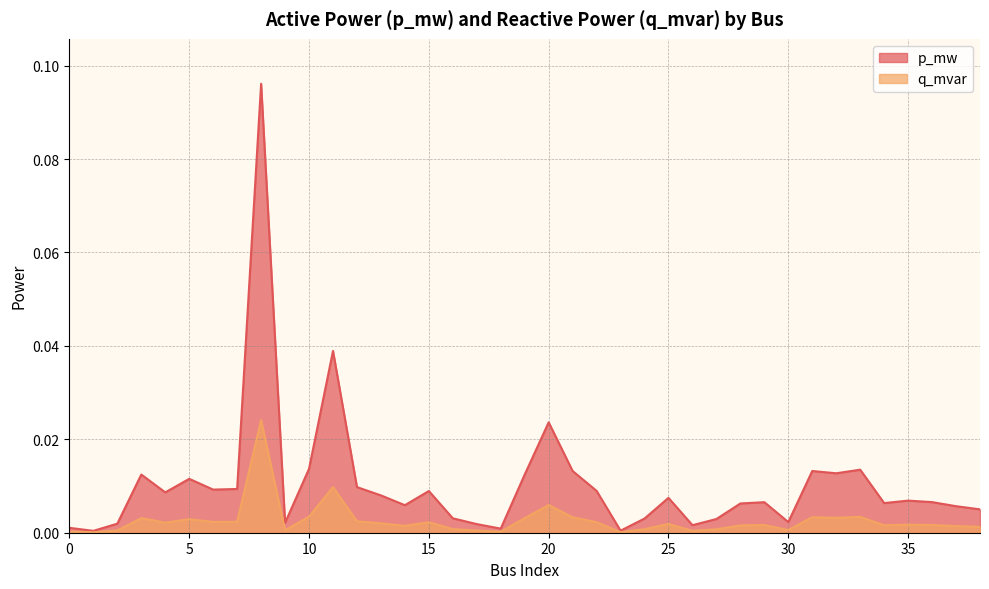

What are all the series names shown in the legend?

p_mw, q_mvar